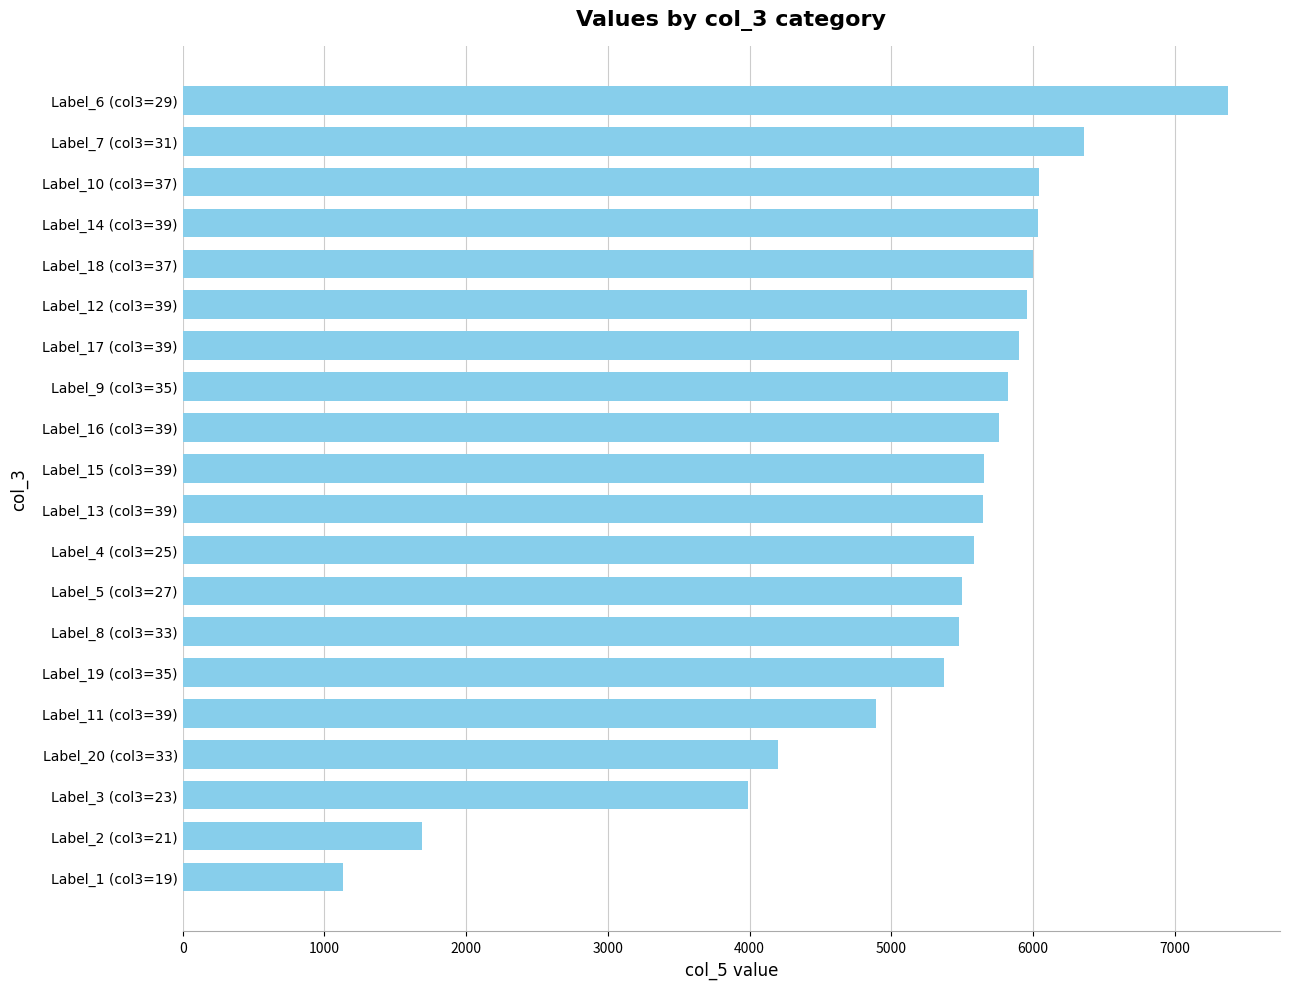

What is the ratio of the value at Label_17 (col3=39) to the value at Label_4 (col3=25)?

1.1